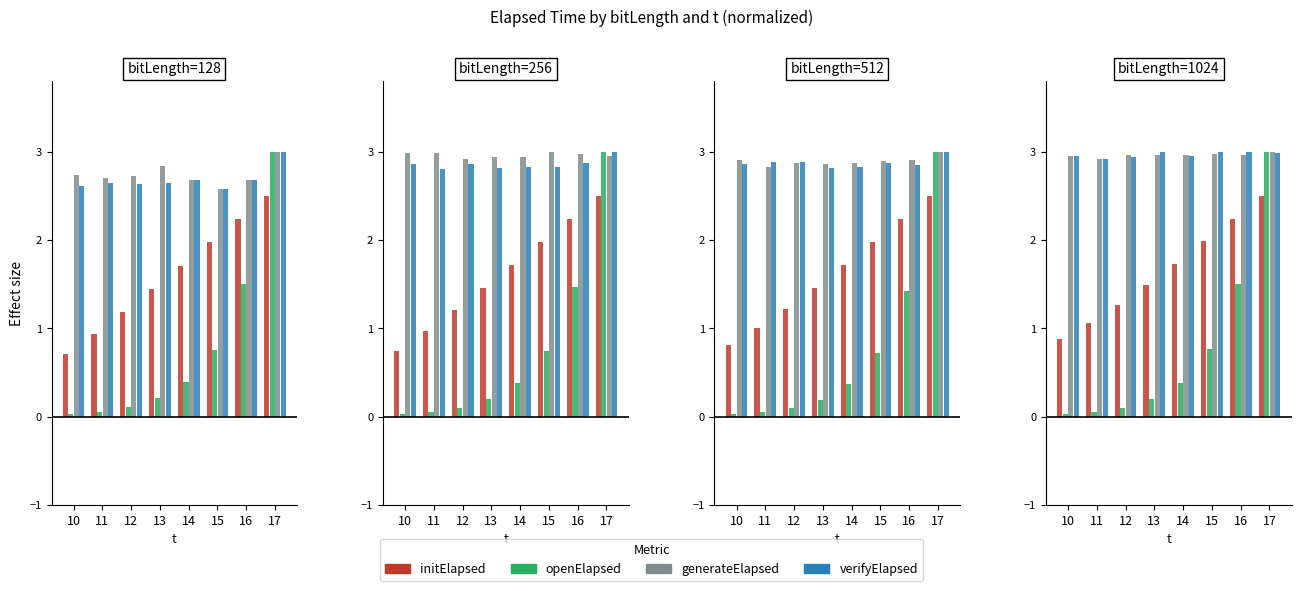

What is the value of the verifyElapsed bar at the 6th from the left?

3.0